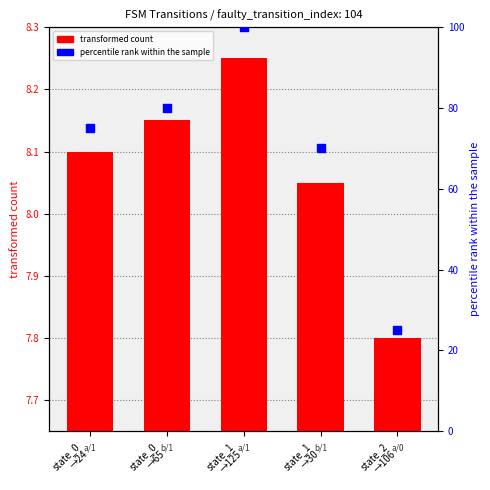

What are all the series names shown in the legend?

transformed count, percentile rank within the sample